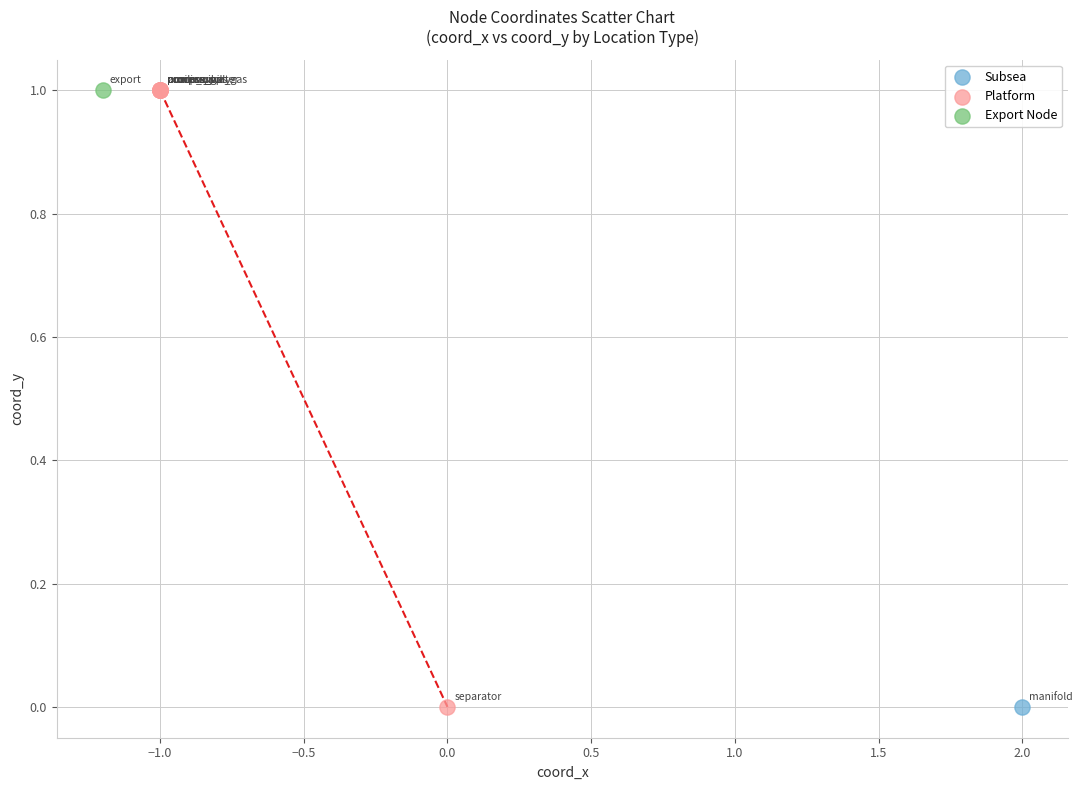

What are all the series names shown in the legend?

Subsea, Platform, Export Node